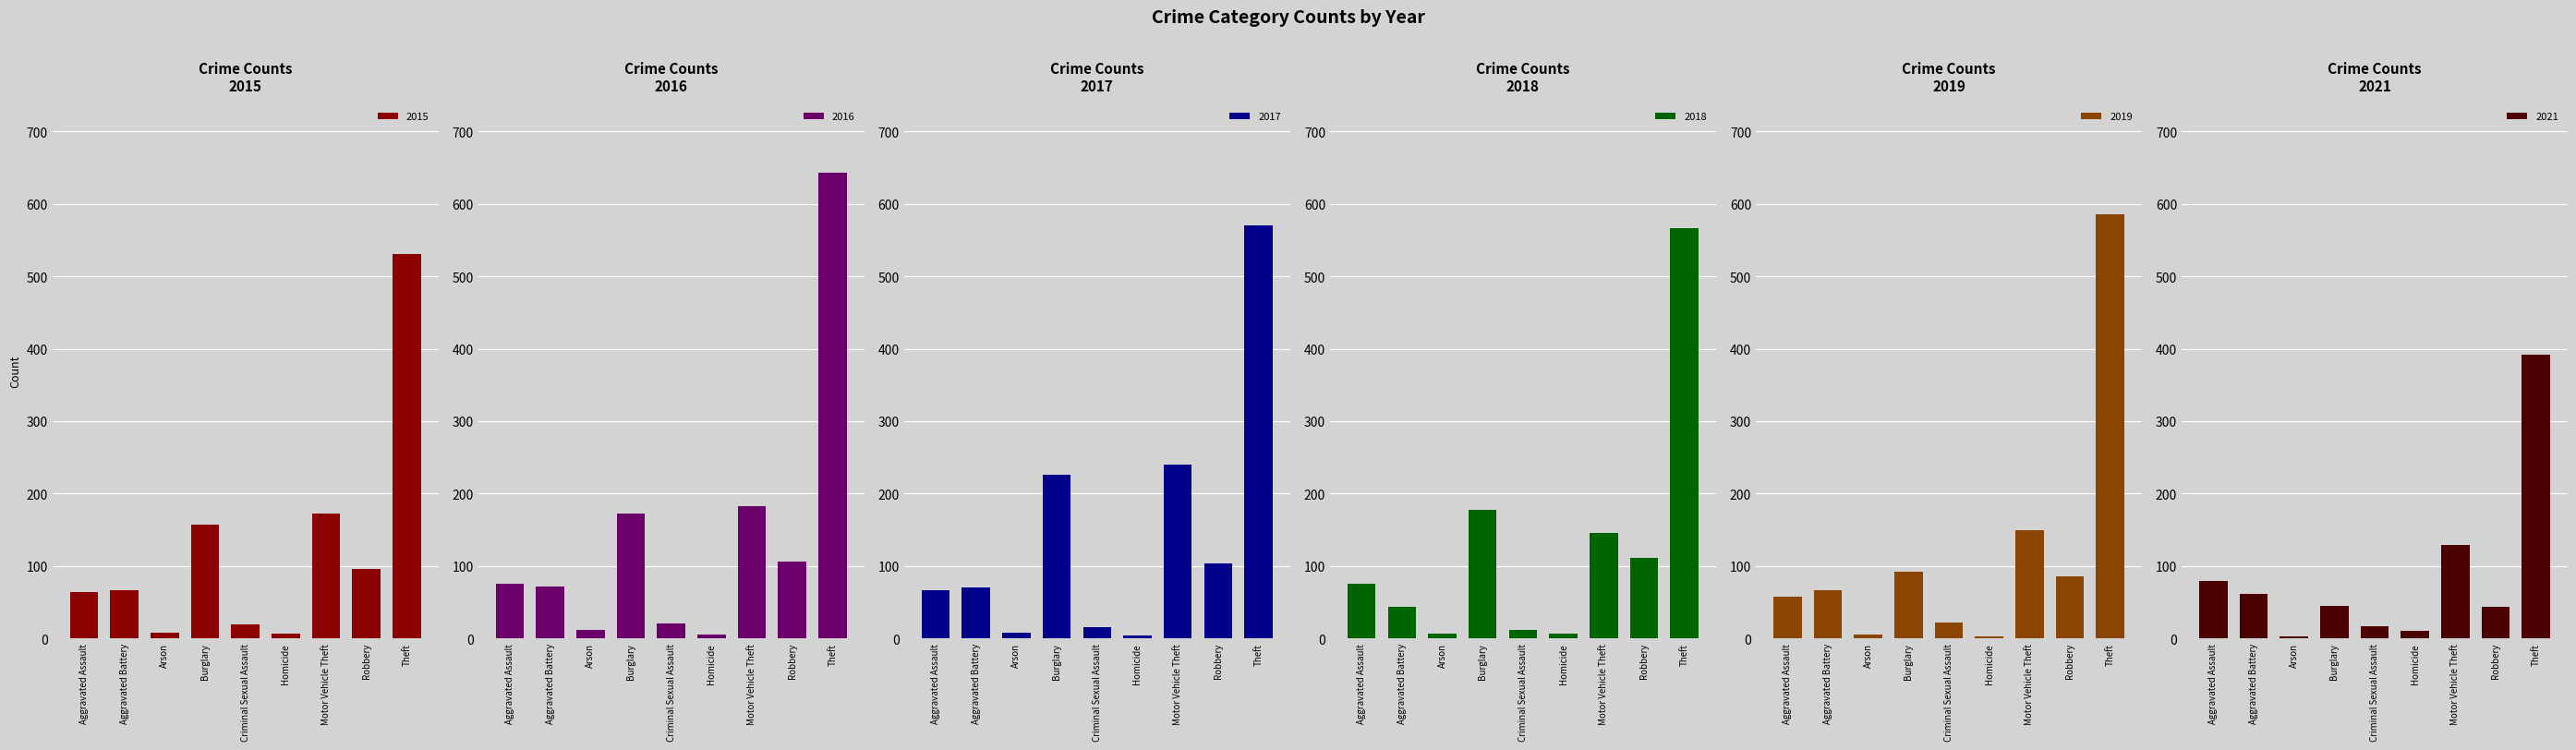

What is the label of the 4th bar from the left?

Burglary